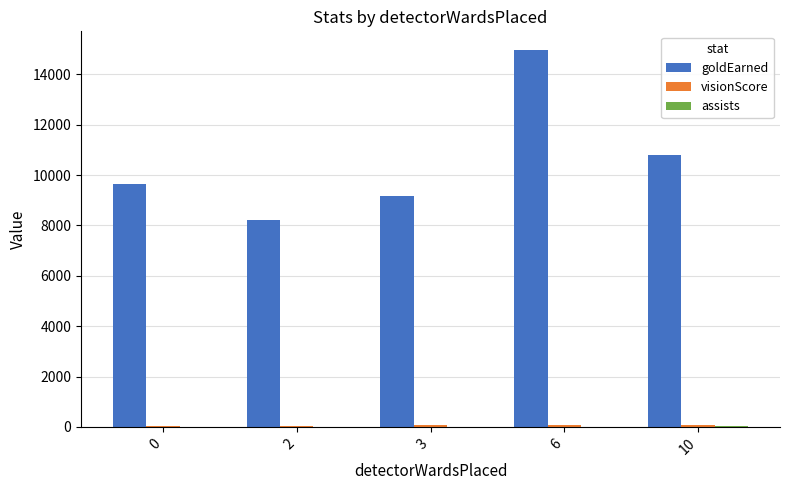

How many series are shown in this chart?

3